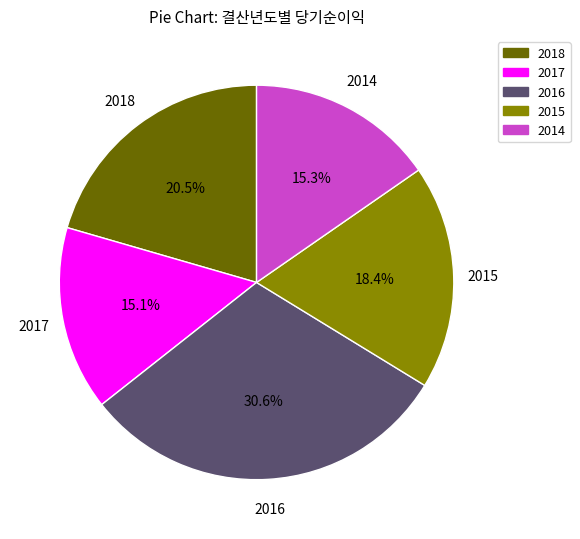

How many slices are in this pie chart?

5